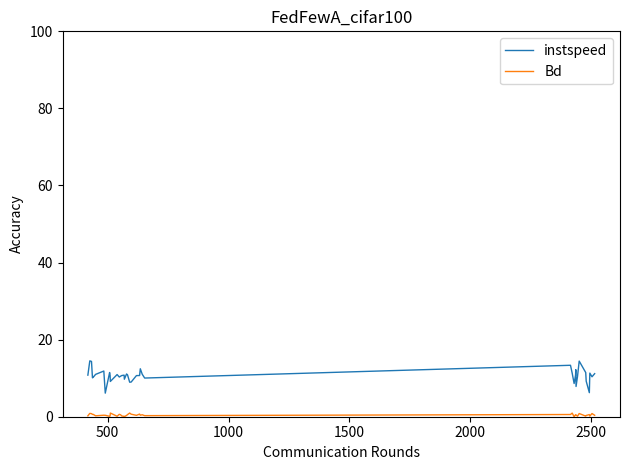

Which series has the largest total across all categories?

instspeed